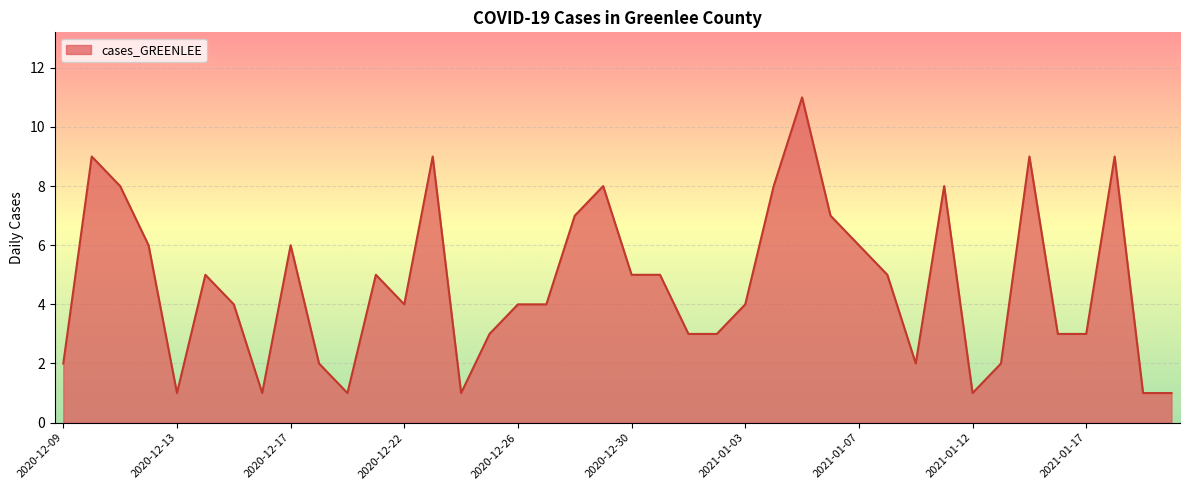

Does the chart display data point markers on the line(s)?

No